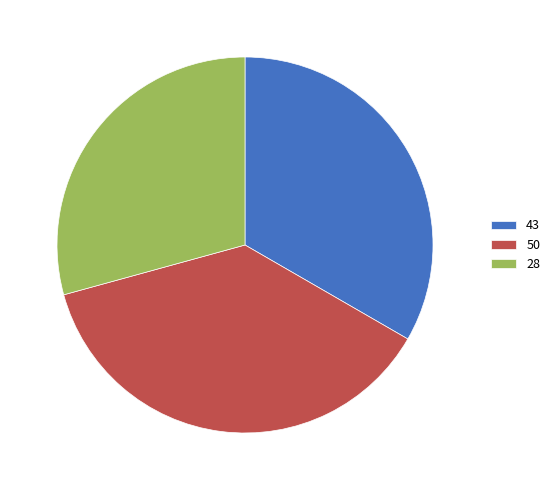

How many slices are in this pie chart?

3